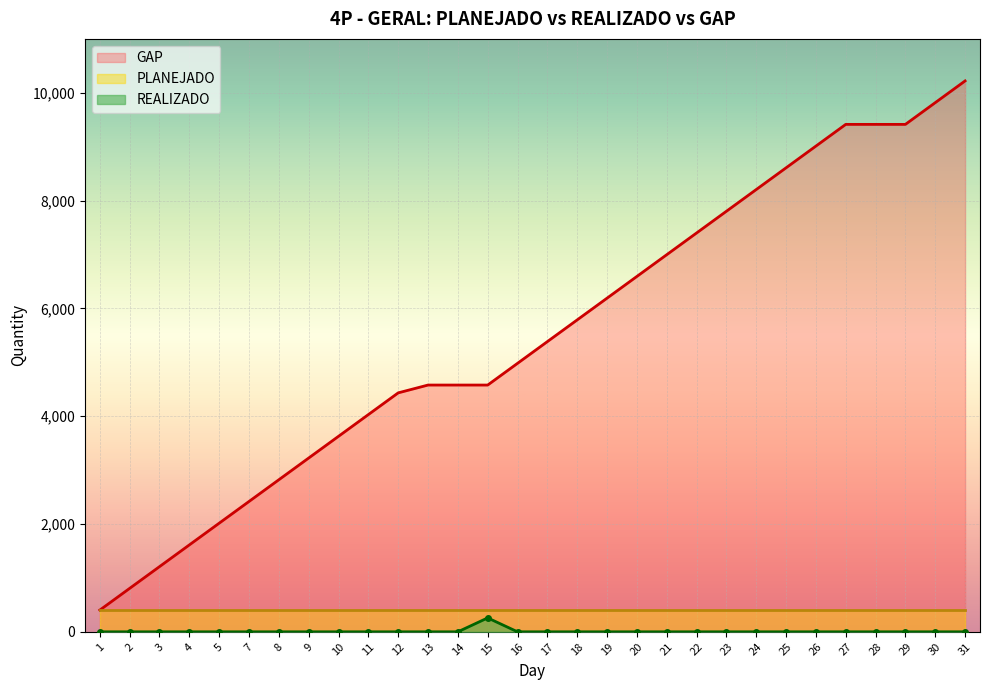

What is the highest value of the GAP series?

10220